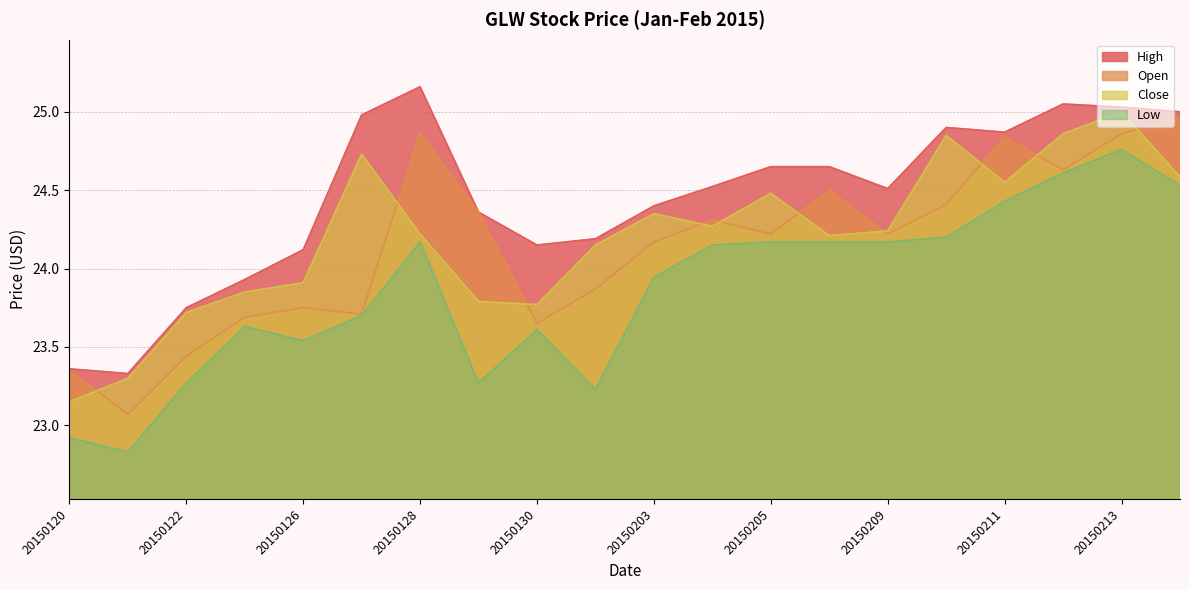

True or false: Low has a value of 24.2 at 20150205.

True